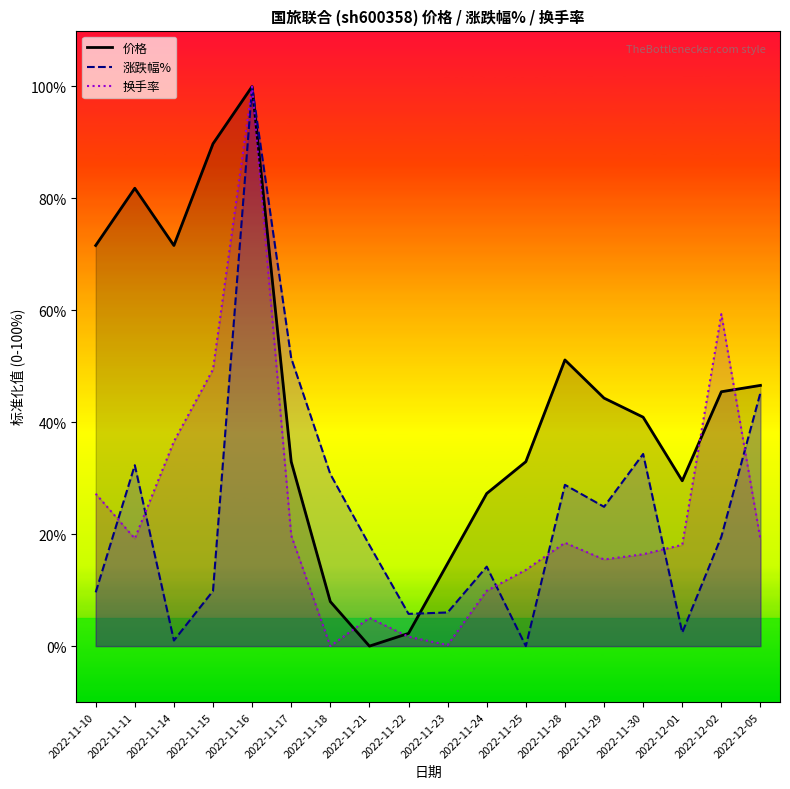

Which series ends up on top after the final intersection of 涨跌幅% and 换手率?

涨跌幅%